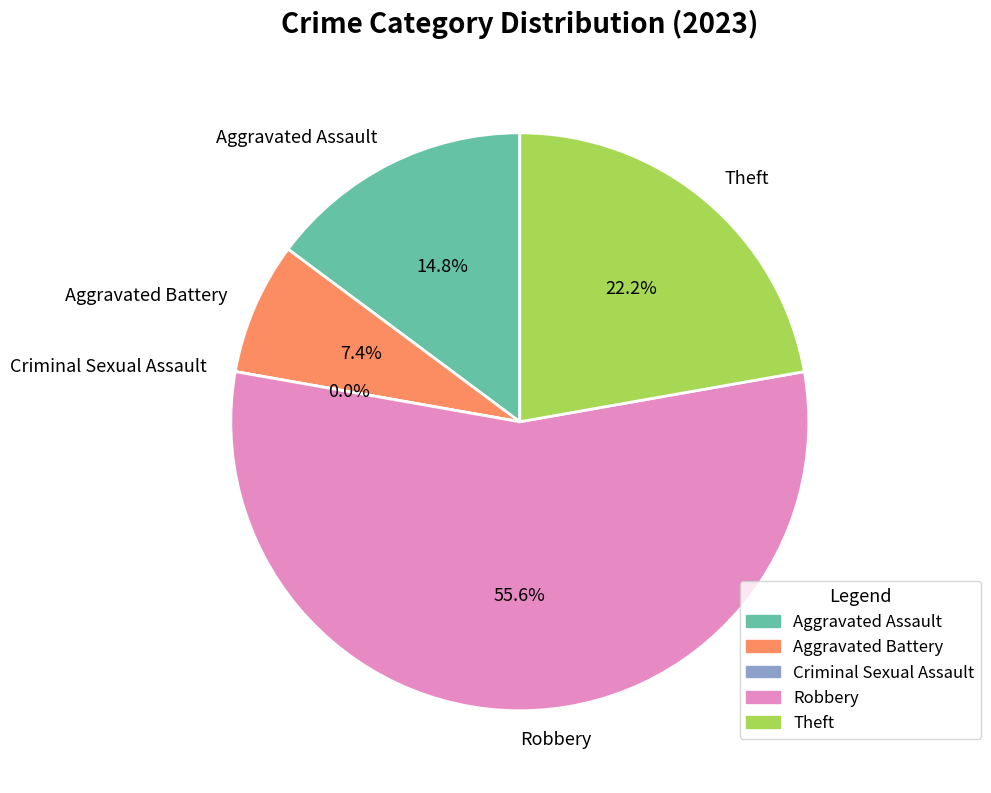

Is it true that Aggravated Assault is 15% of the pie?

True